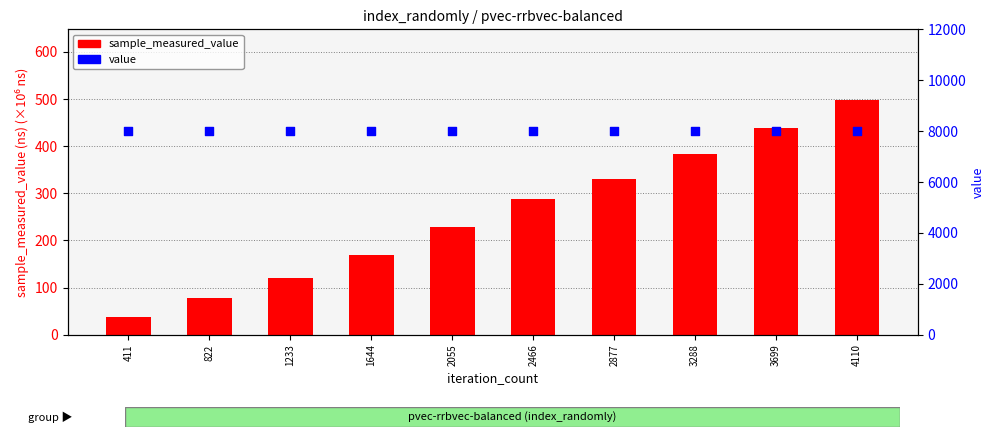

Which series has the largest total across all categories?

value